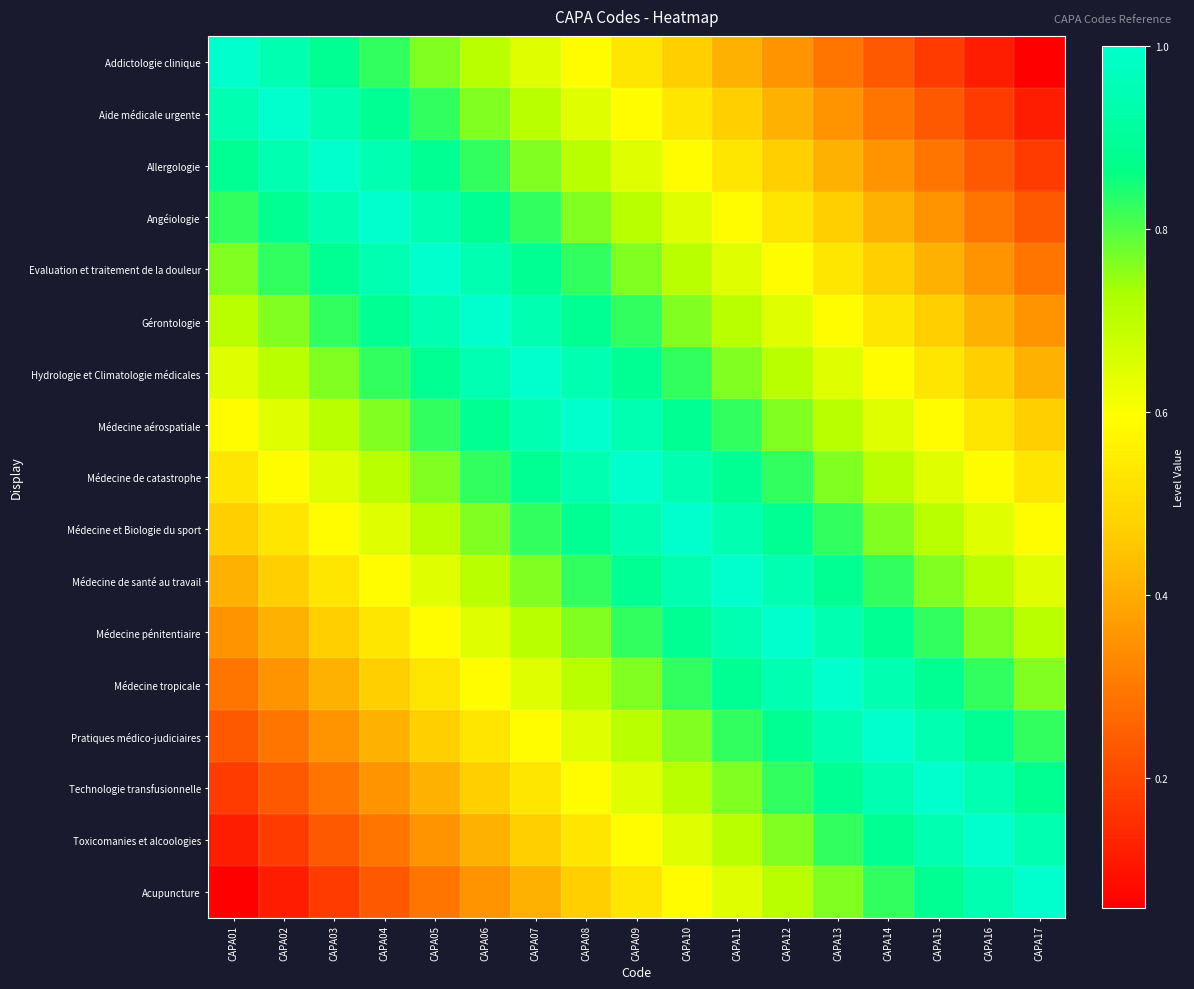

At which category is the sum across all series the highest?

CAPA09